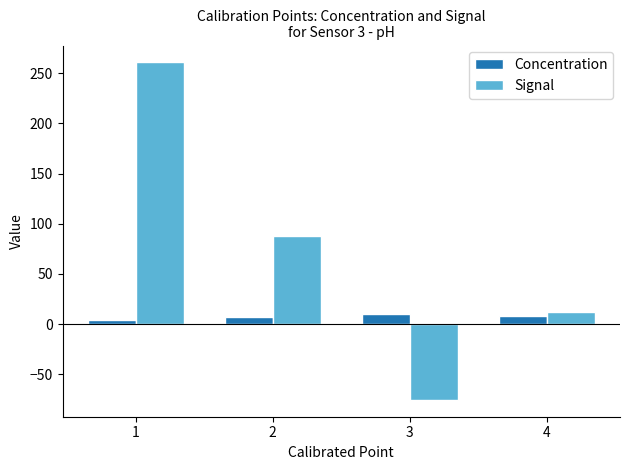

Between 2 and 4, which series saw the biggest shift?

Signal